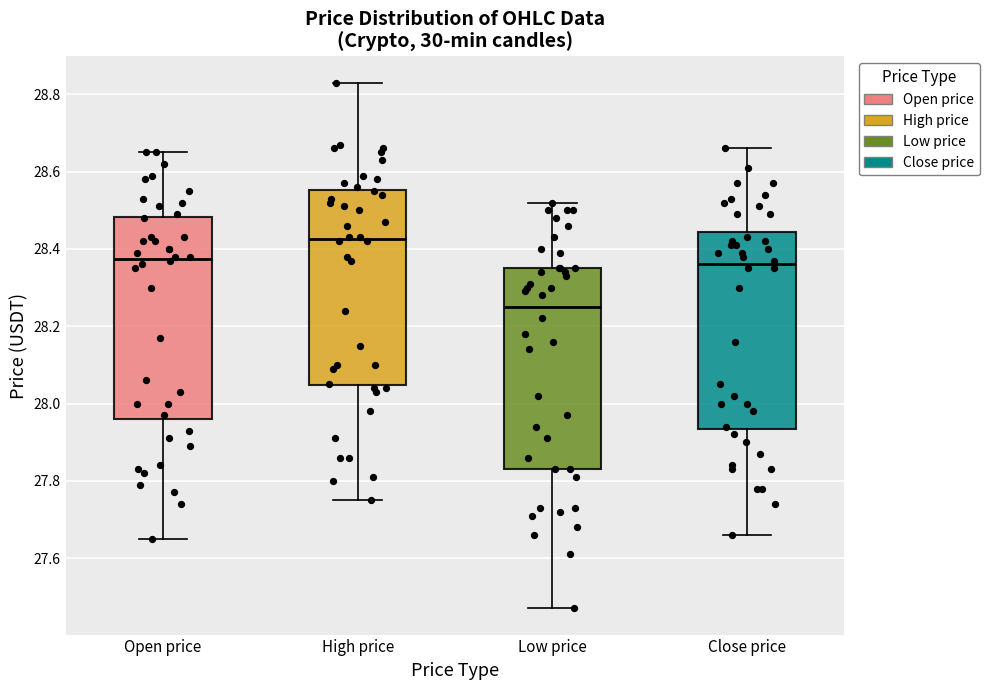

Reading left to right, read every box against the y-axis: the position of its median line, the range the box covers, and the ends of its whiskers. The values are not printed on the chart, so give them approximately, as read against the axis.

Open price: median 28.38, box 27.96 to 28.48, whiskers 27.66 to 28.66
High price: median 28.42, box 28.04 to 28.56, whiskers 27.76 to 28.84
Low price: median 28.26, box 27.84 to 28.36, whiskers 27.48 to 28.52
Close price: median 28.36, box 27.94 to 28.44, whiskers 27.66 to 28.66